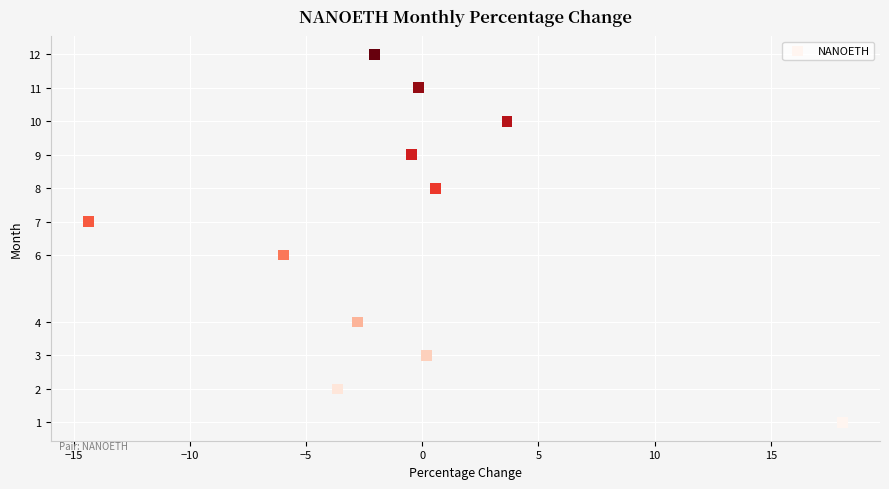

What is the average Y value?

7